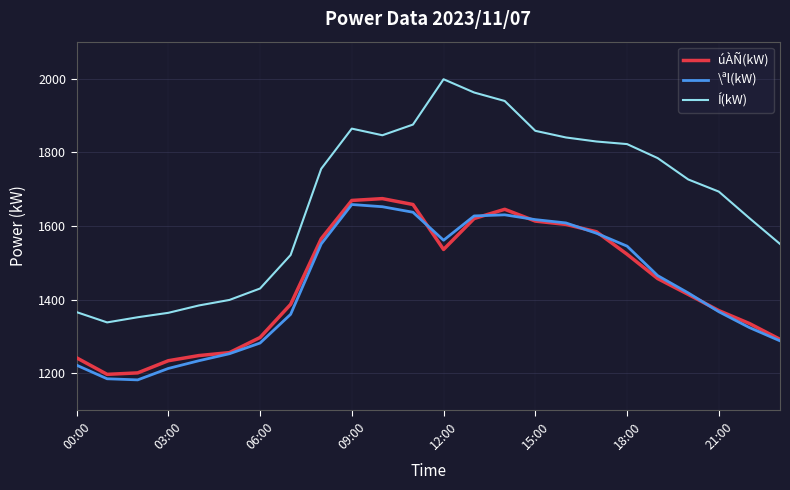

Which series has the largest range (max minus min)?

Í(kW)